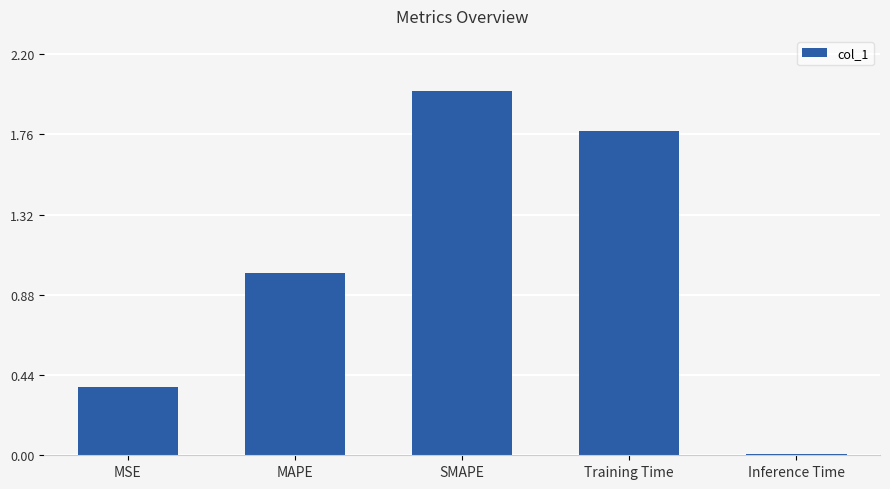

At which category does the chart reach its peak across all series?

SMAPE